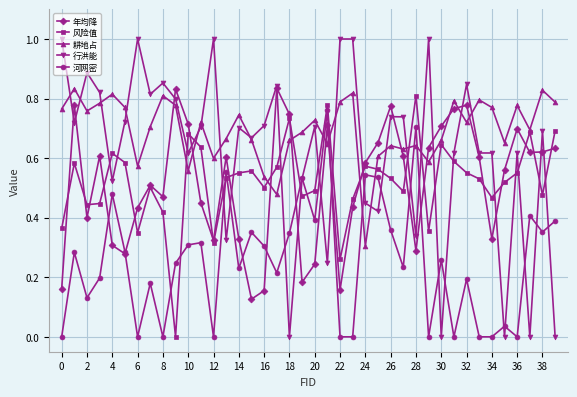

How many lines are shown in the chart?

5